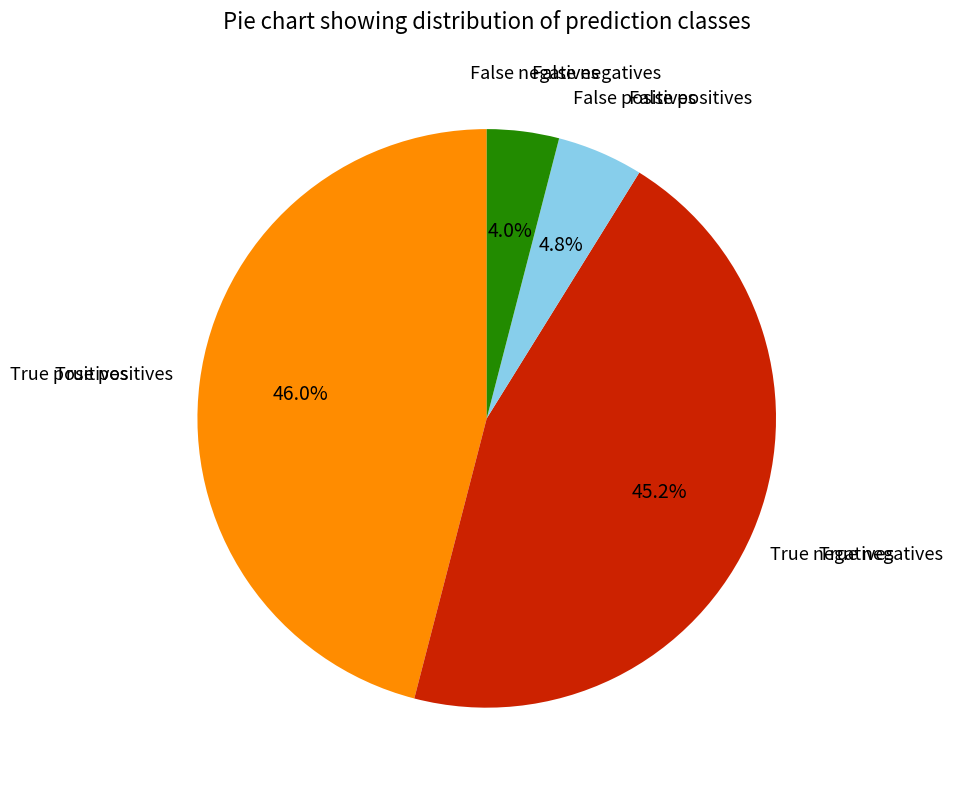

Is there any slice that represents more than half of the pie?

No